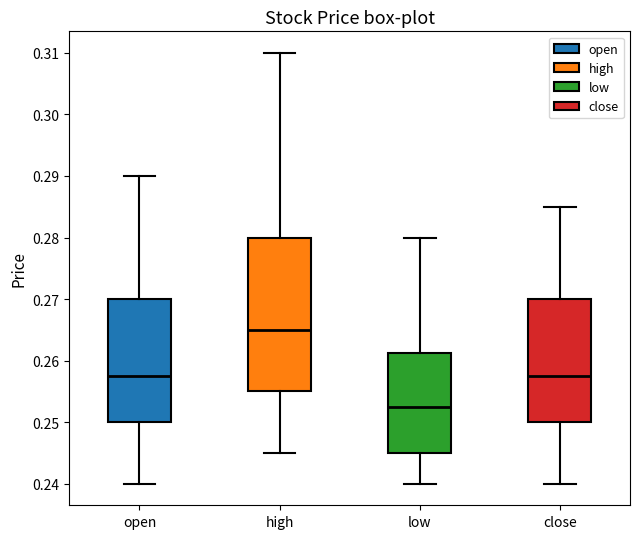

Where is the lower edge of the box for low on the y-axis? The values are not printed on the chart, so give them approximately, as read against the axis.

0.245